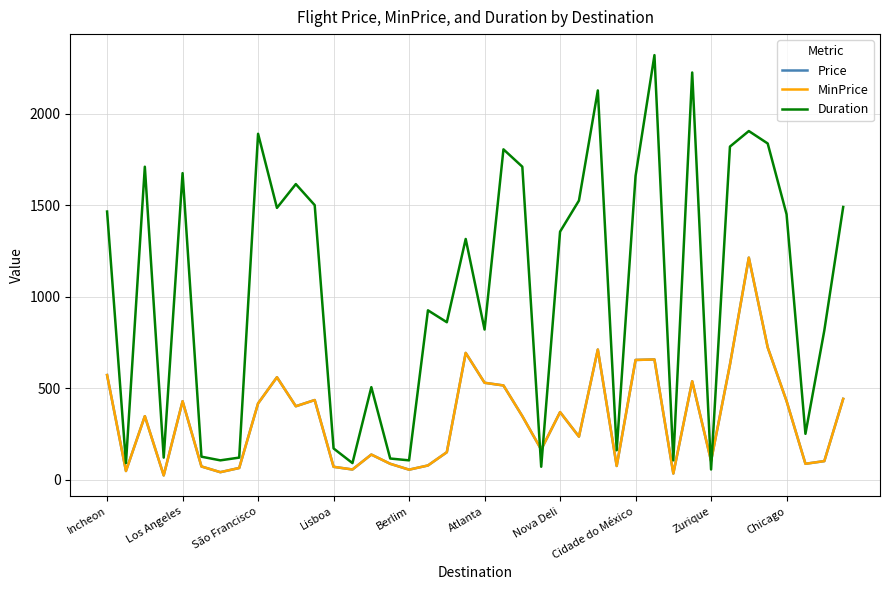

What is the value of the MinPrice point at the 13th from the left?

69.7